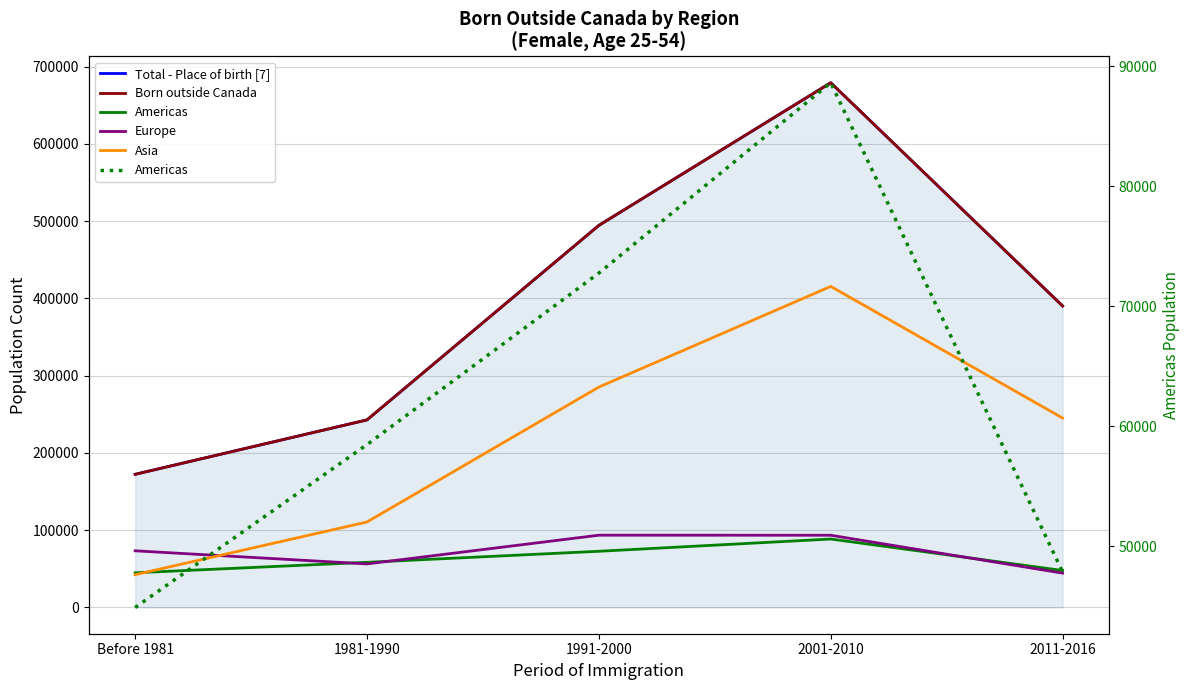

Read the Europe value at 2011-2016, to the nearest 50.

44450